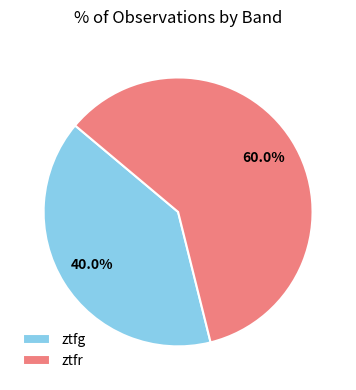

To the nearest percent, what is the difference between the largest and smallest slice percentages?

20%